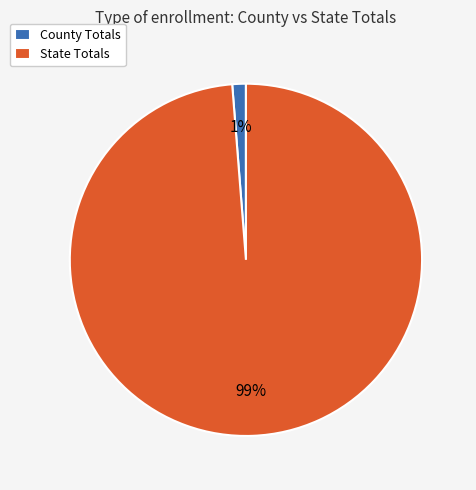

To the nearest percent, what percentage of the pie is State Totals?

99%